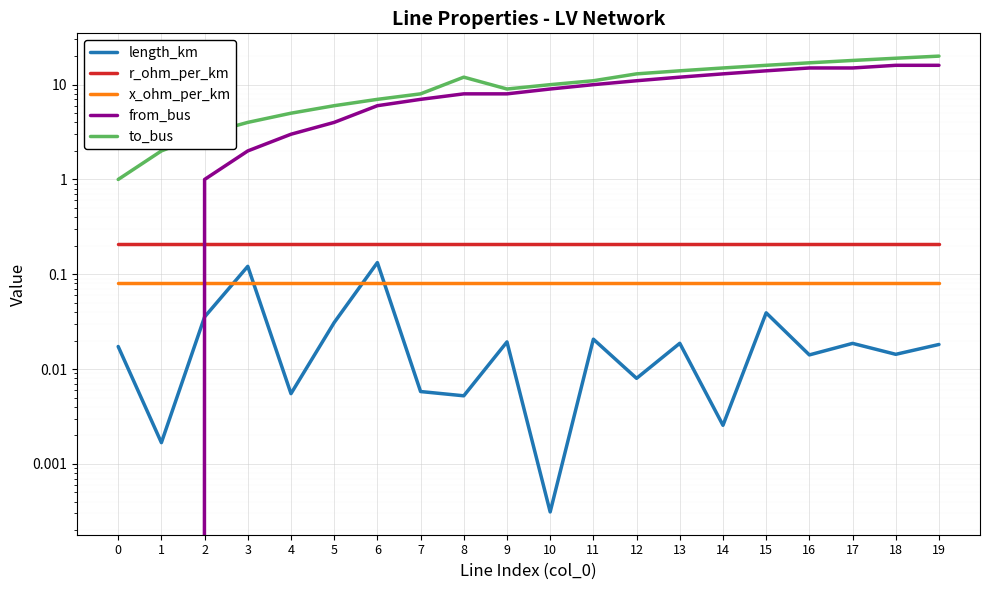

Rank the categories by from_bus value from lowest to highest.

0, 1, 2, 3, 4, 5, 6, 7, 8, 9, 10, 11, 12, 13, 14, 15, 16, 17, 18, 19